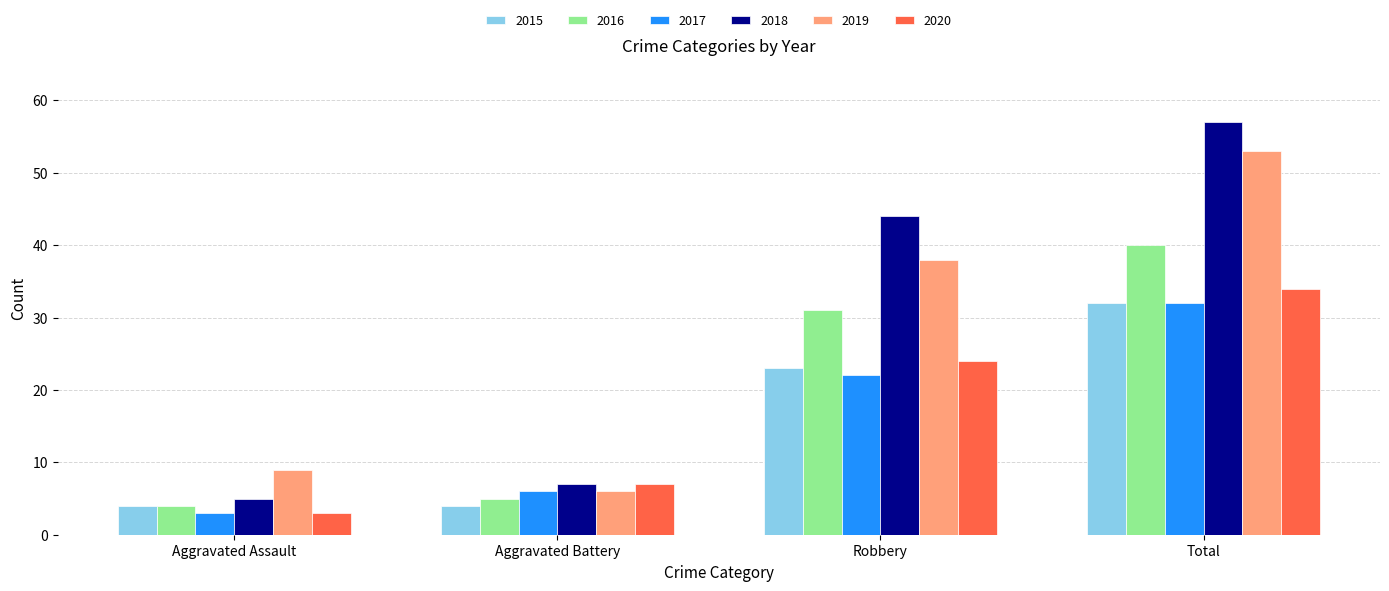

At how many categories does at least one series exceed 43?

2